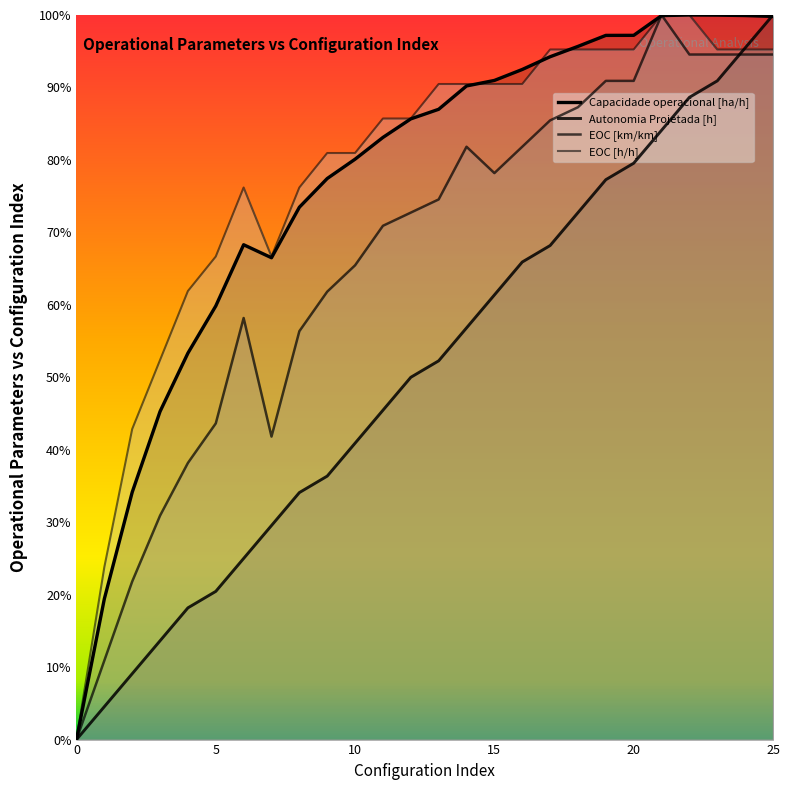

How many intersections are there between Capacidade operacional [ha/h] and EOC [h/h]?

4